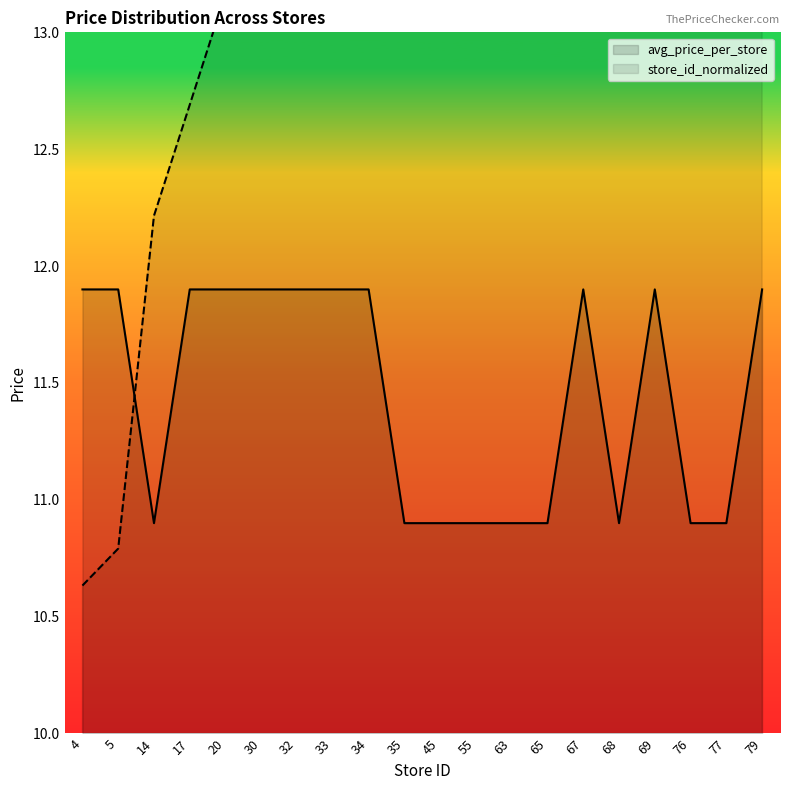

True or false: store_id_normalized has a value of 15.2 at 4.

False